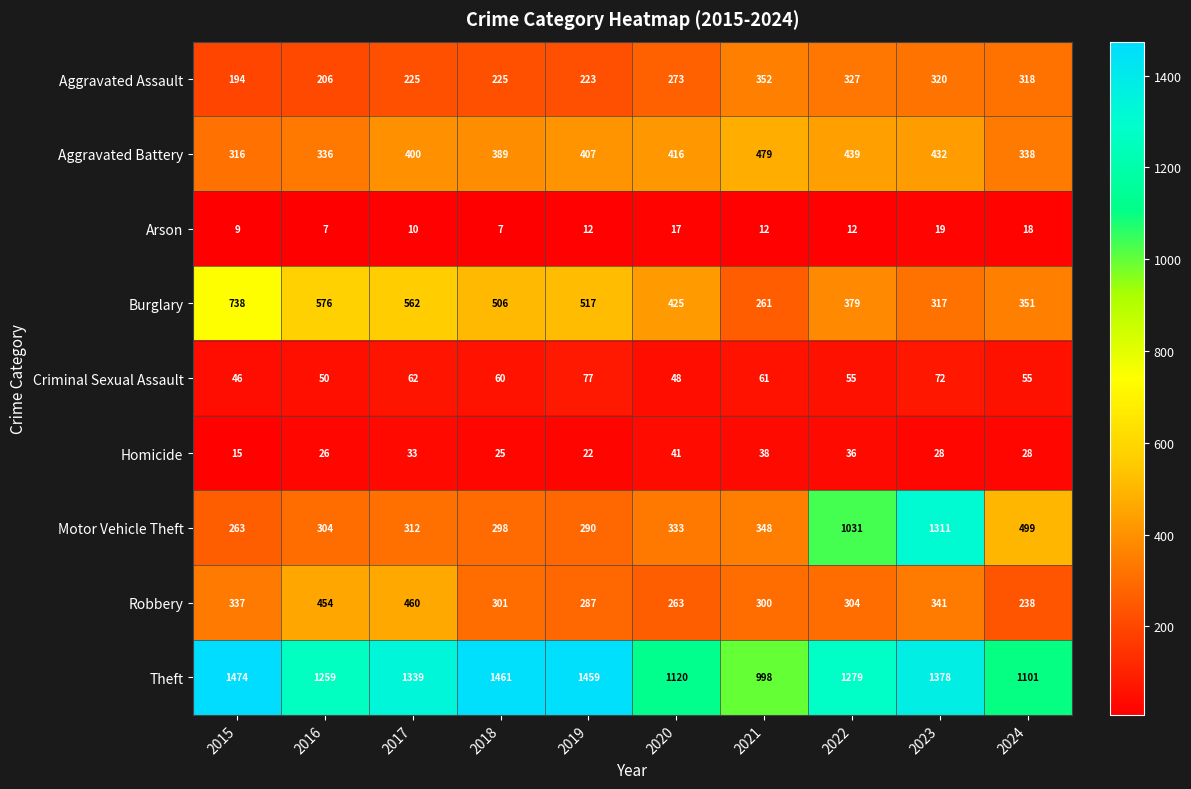

What is the total value across all series at 2024?

2946